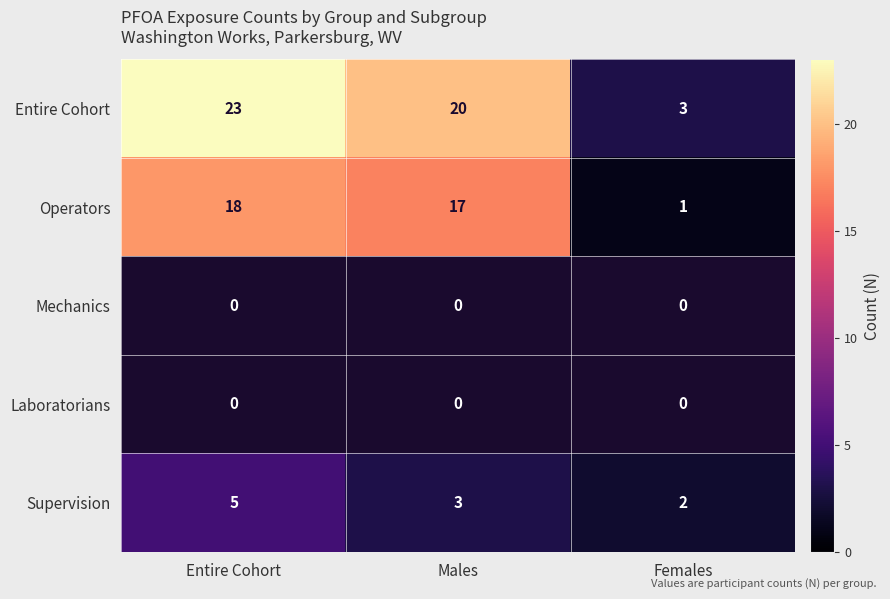

Which category has the highest value across all series?

Entire Cohort